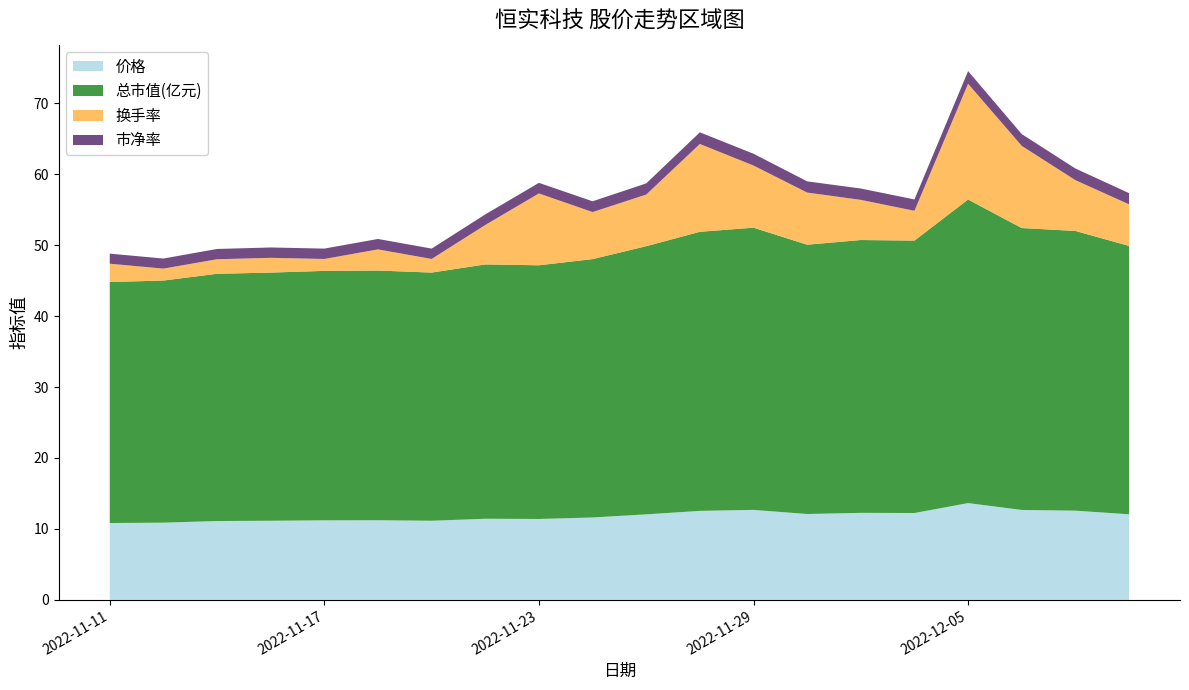

Reading left to right, transcribe all the data shown in this chart.

价格: 10.8	10.9	11.1	11.2	11.2	11.2	11.2	11.4	11.4	11.6	12.1	12.5	12.7	12.1	12.3	12.2	13.6	12.7	12.6	12.1
总市值(亿元): 34.0	34.1	34.9	35.0	35.2	35.2	35.0	35.9	35.8	36.4	37.8	39.3	39.8	38.0	38.5	38.4	42.8	39.7	39.4	37.8
换手率: 2.6	1.7	2.0	2.1	1.7	3.0	1.9	5.6	10.1	6.6	7.3	12.4	8.8	7.3	5.7	4.2	16.3	11.6	7.2	5.9
市净率: 1.4	1.4	1.4	1.5	1.5	1.5	1.5	1.5	1.5	1.5	1.6	1.6	1.7	1.6	1.6	1.6	1.8	1.7	1.6	1.6